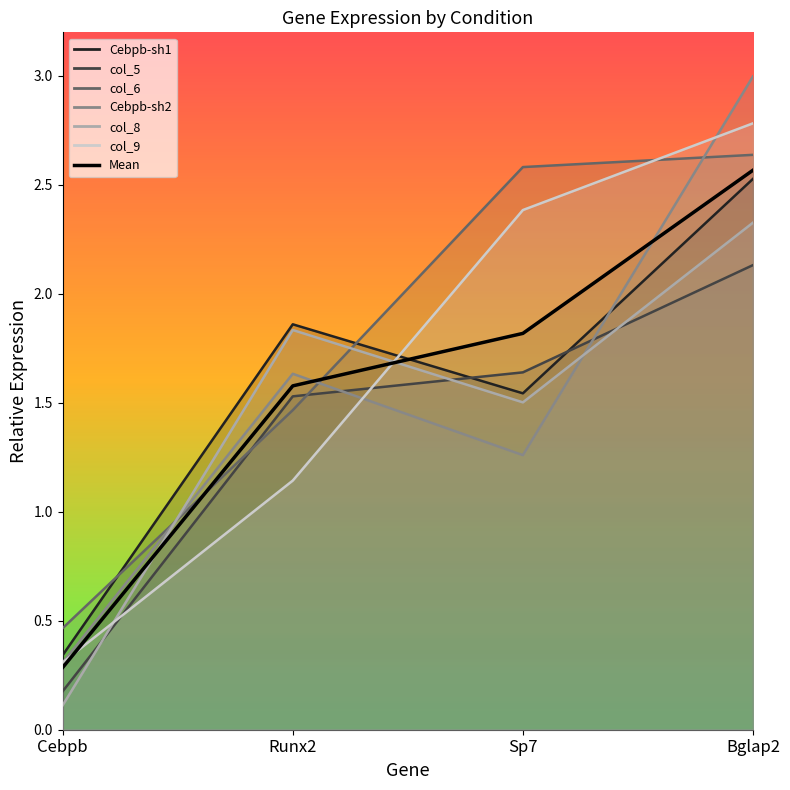

Does the chart have visible grid lines?

No